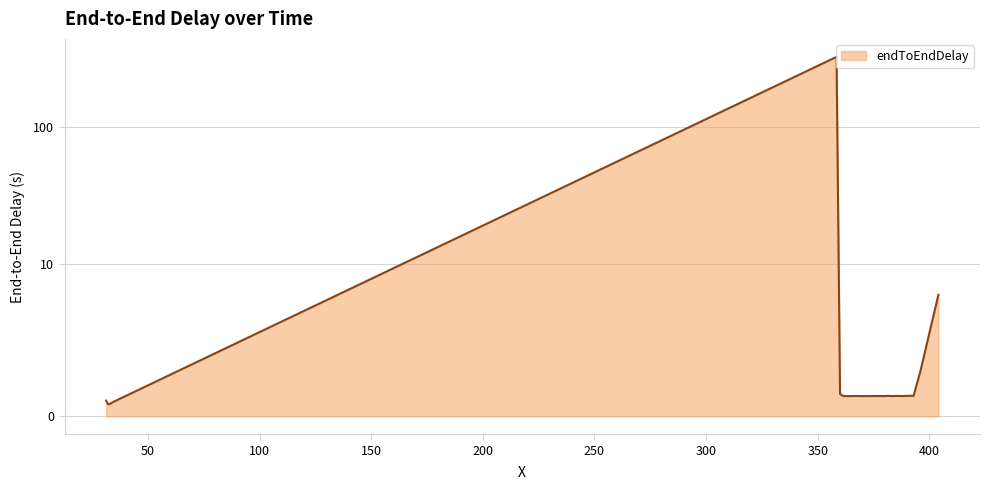

What is the greatest value displayed?

324.3